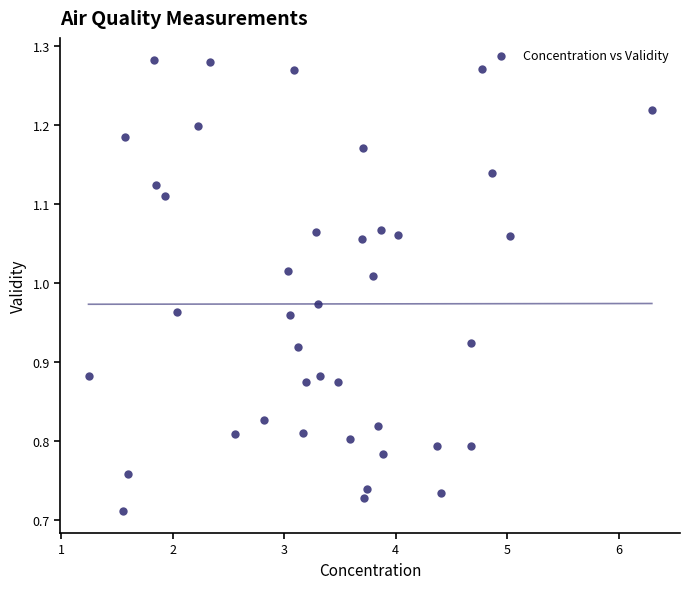

What is the range of Y values (max minus min)?

0.6